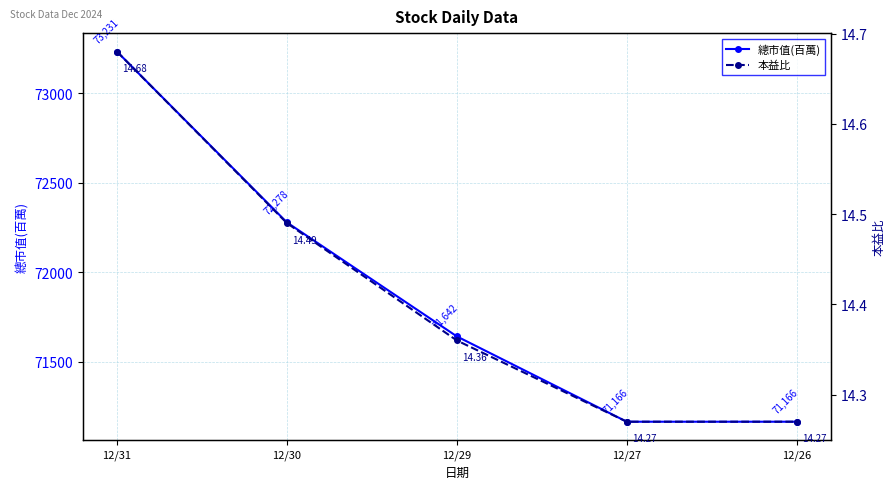

Between 12/26 and 12/31, which is larger?

12/31